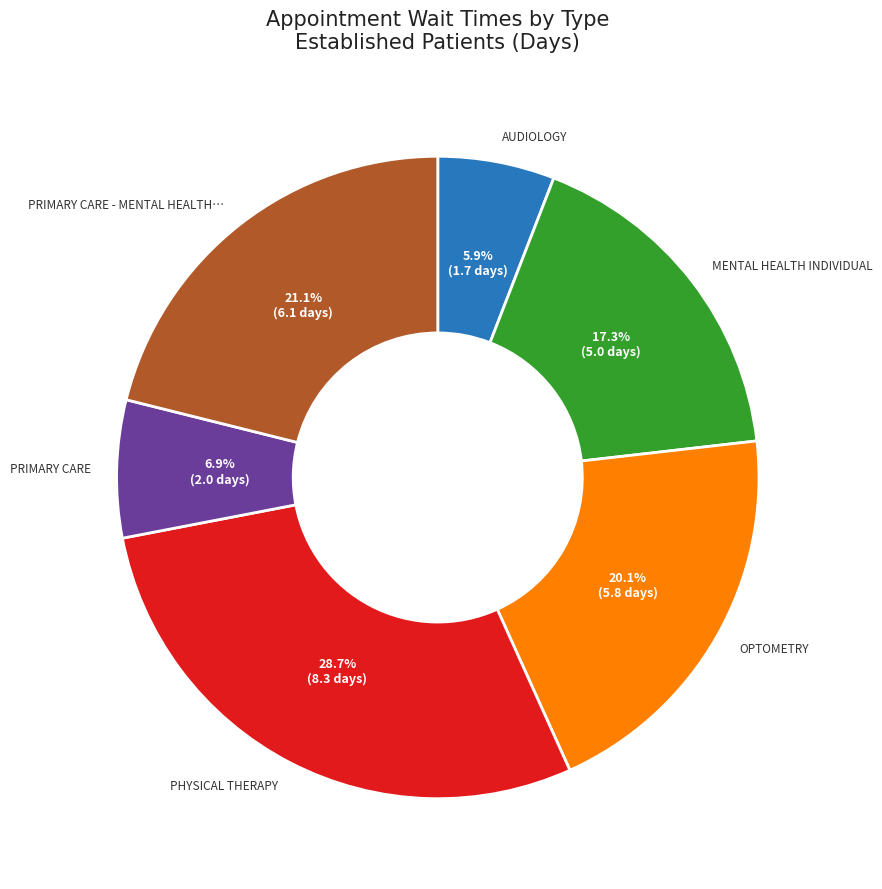

Is there a majority slice in this chart?

No